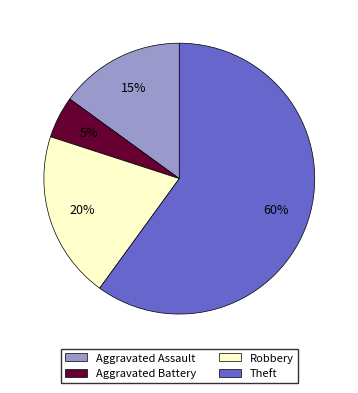

To the nearest percent, what is the average slice percentage?

25%